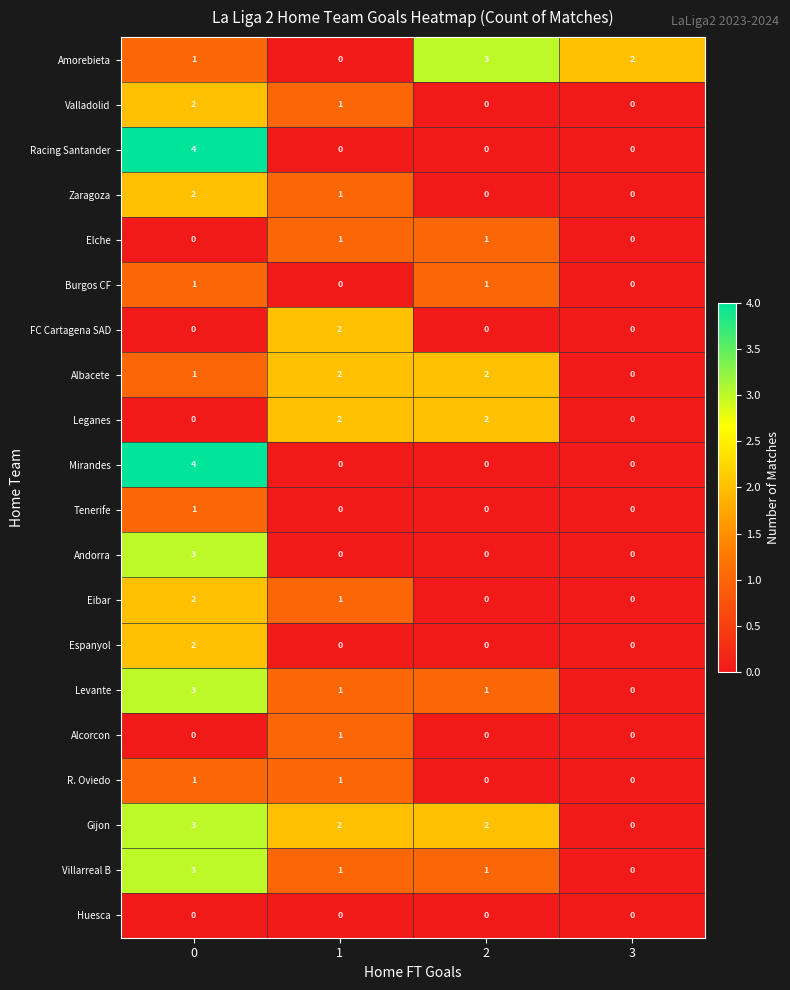

Which series has the largest total across all categories?

Gijon